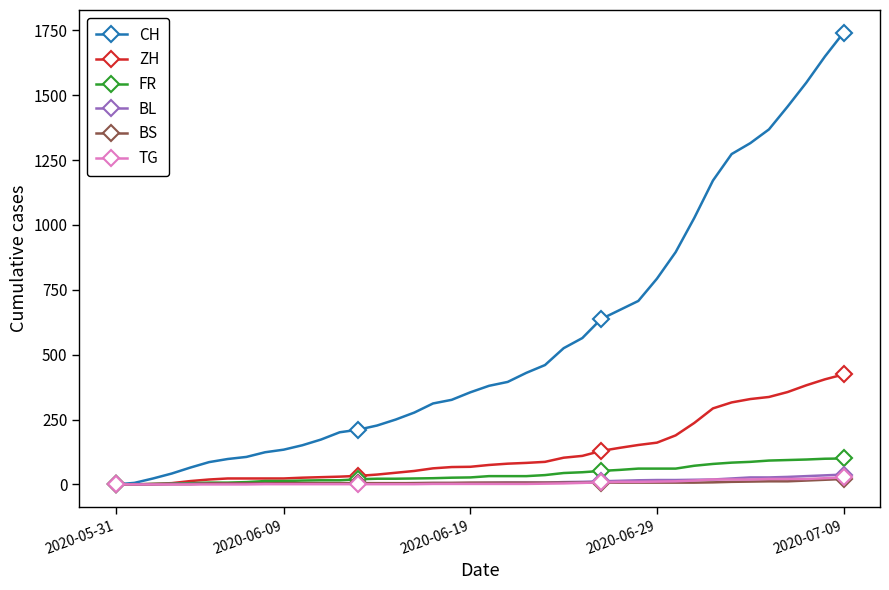

What is the maximum value shown in the chart?

1741